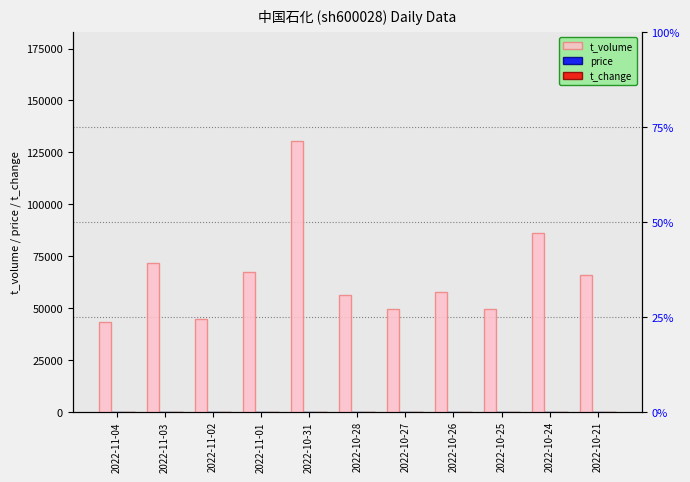

Reading left to right, what are all the values shown in this chart?

t_volume: 2022-11-04=43275.0	2022-11-03=71518.0	2022-11-02=44975.0	2022-11-01=67548.0	2022-10-31=130523.0	2022-10-28=56269.0	2022-10-27=49787.0	2022-10-26=57943.0	2022-10-25=49498.0	2022-10-24=85968.0	2022-10-21=65764.0
price: 2022-11-04=4.2	2022-11-03=4.2	2022-11-02=4.1	2022-11-01=4.1	2022-10-31=4.1	2022-10-28=4.3	2022-10-27=4.3	2022-10-26=4.2	2022-10-25=4.3	2022-10-24=4.3	2022-10-21=4.3
t_change: 2022-11-04=0.1	2022-11-03=0.2	2022-11-02=0.1	2022-11-01=0.2	2022-10-31=0.3	2022-10-28=0.1	2022-10-27=0.1	2022-10-26=0.1	2022-10-25=0.1	2022-10-24=0.2	2022-10-21=0.2